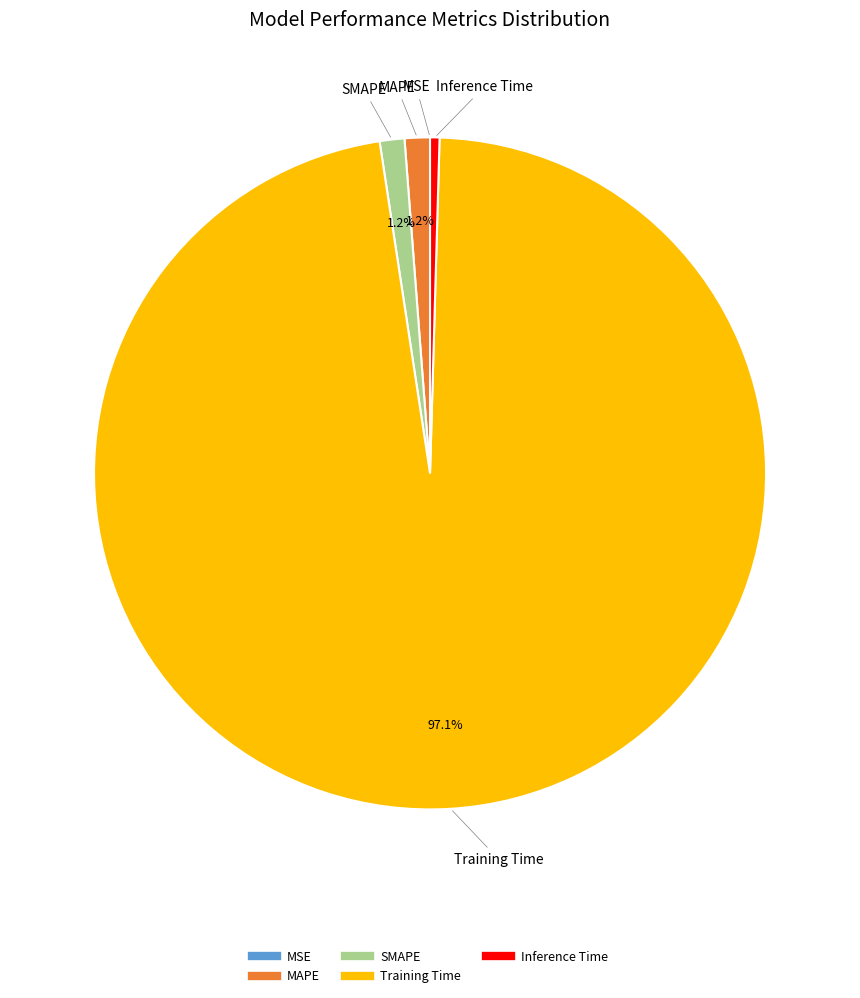

Between MAPE and Inference Time, which is larger?

MAPE